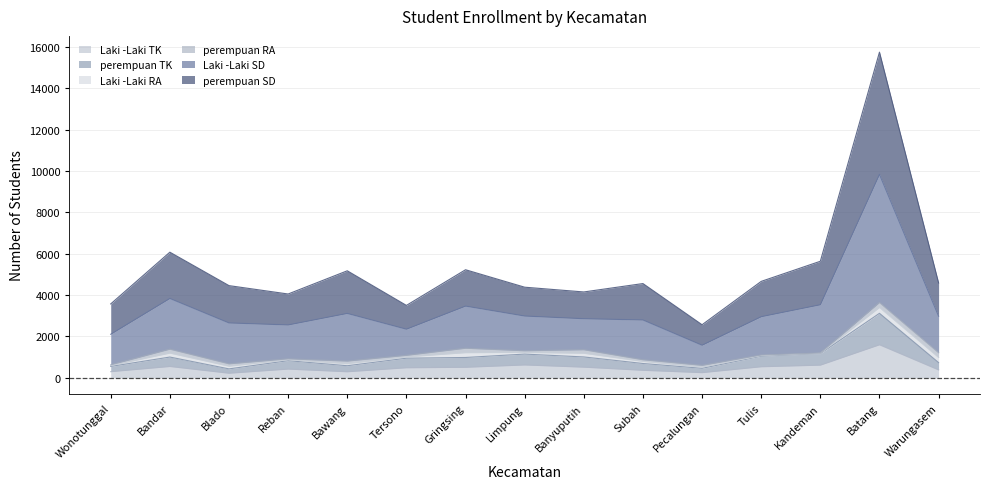

True or false: perempuan SD and perempuan TK intersect in this chart.

False